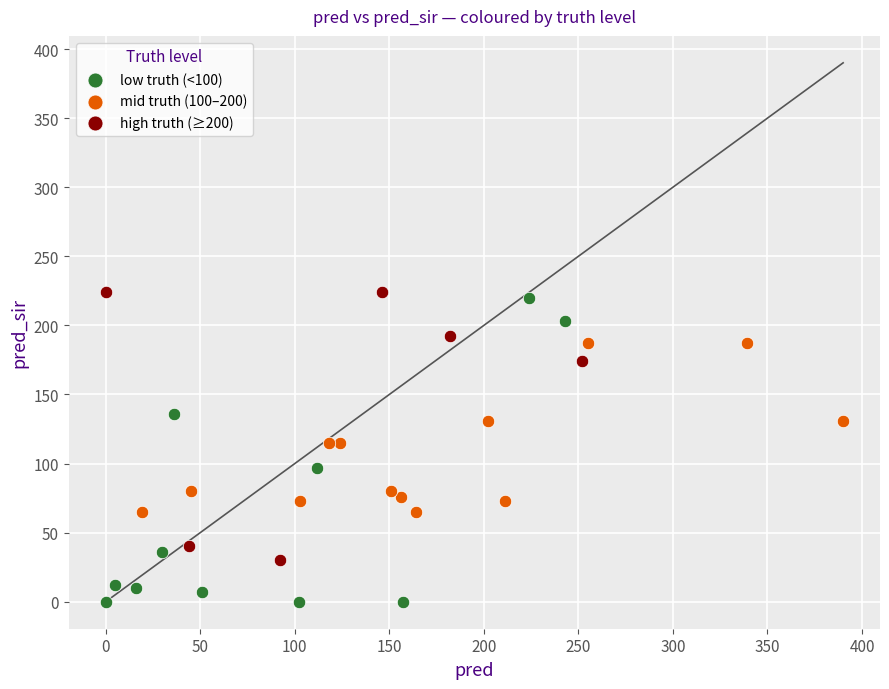

Which series reaches the maximum Y coordinate?

high truth (≥200)